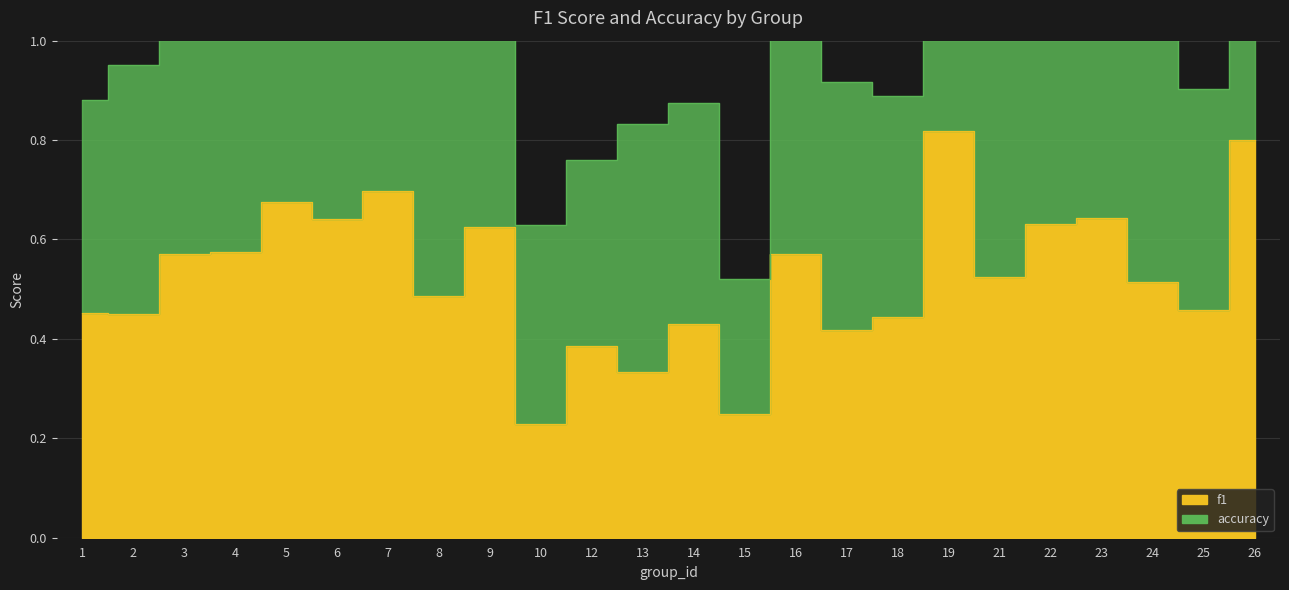

Reading left to right, extract all data points from this chart.

f1: 1=0.5	2=0.5	3=0.6	4=0.6	5=0.7	6=0.6	7=0.7	8=0.5	9=0.6	10=0.2	12=0.4	13=0.3	14=0.4	15=0.2	16=0.6	17=0.4	18=0.4	19=0.8	21=0.5	22=0.6	23=0.6	24=0.5	25=0.5	26=0.8
accuracy: 1=0.9	2=1.0	3=1.1	4=1.2	5=1.3	6=1.3	7=1.4	8=1.0	9=1.3	10=0.6	12=0.8	13=0.8	14=0.9	15=0.5	16=1.1	17=0.9	18=0.9	19=1.6	21=1.0	22=1.3	23=1.3	24=1.0	25=0.9	26=1.6